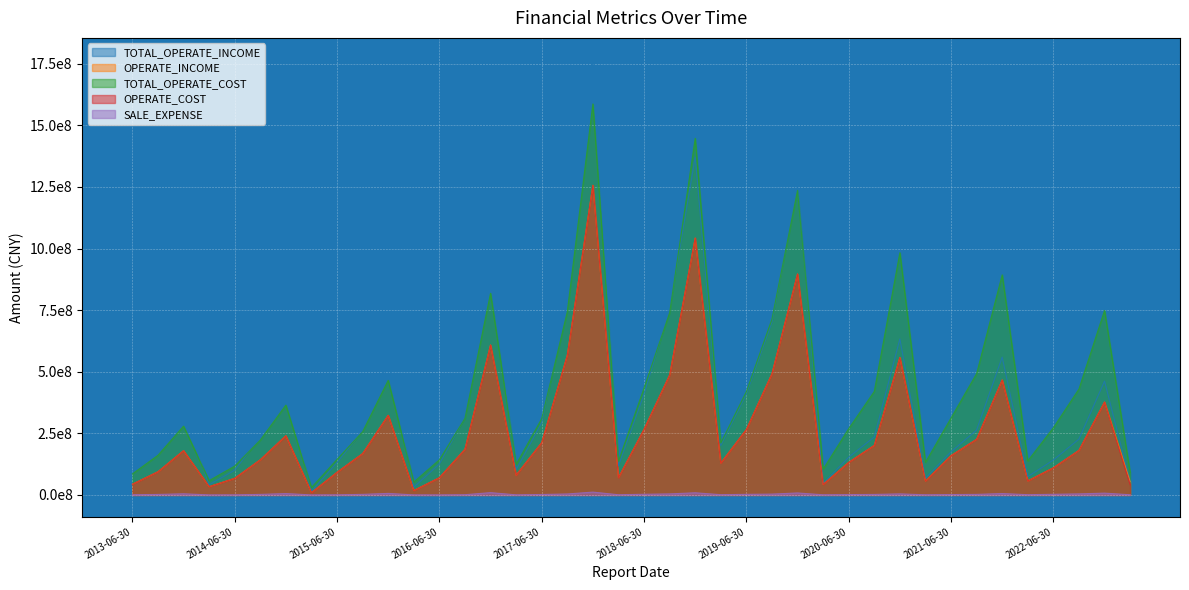

The value of OPERATE_INCOME at 2014-09-30 is 65809523.5. True or false?

False